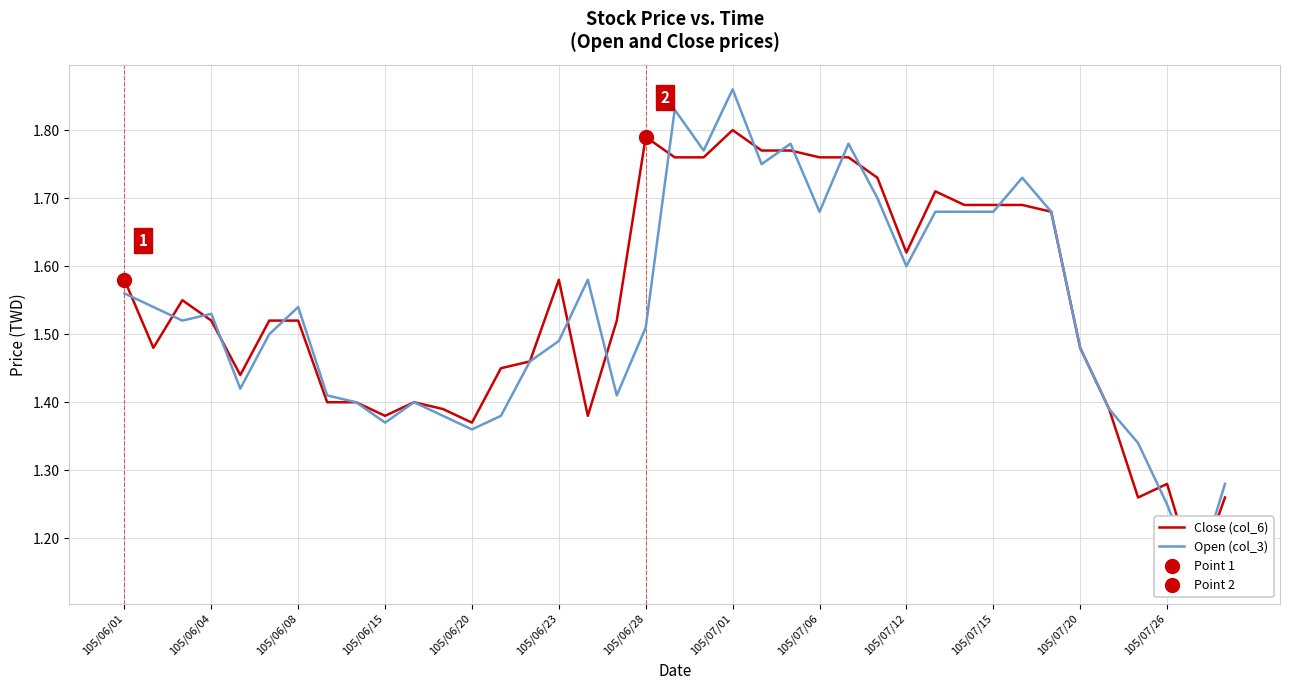

Is it true that Close (col_6) equals 1.7 at 28?

True